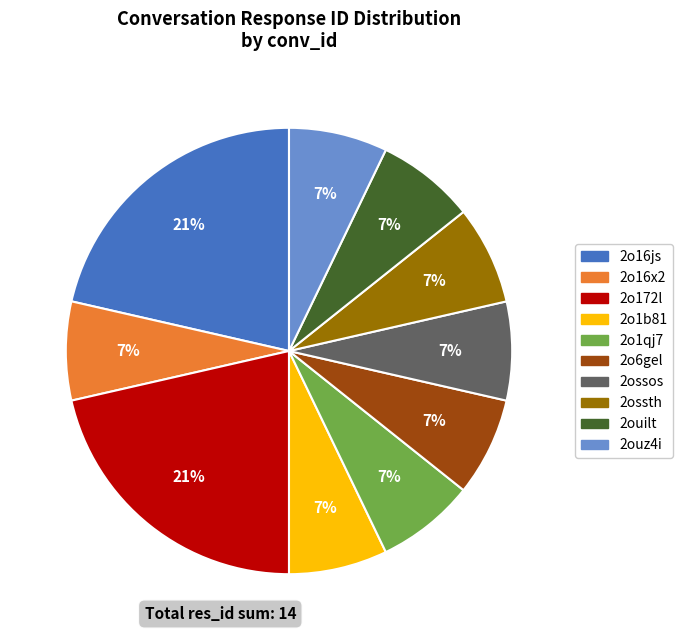

How many slices are in this pie chart?

10